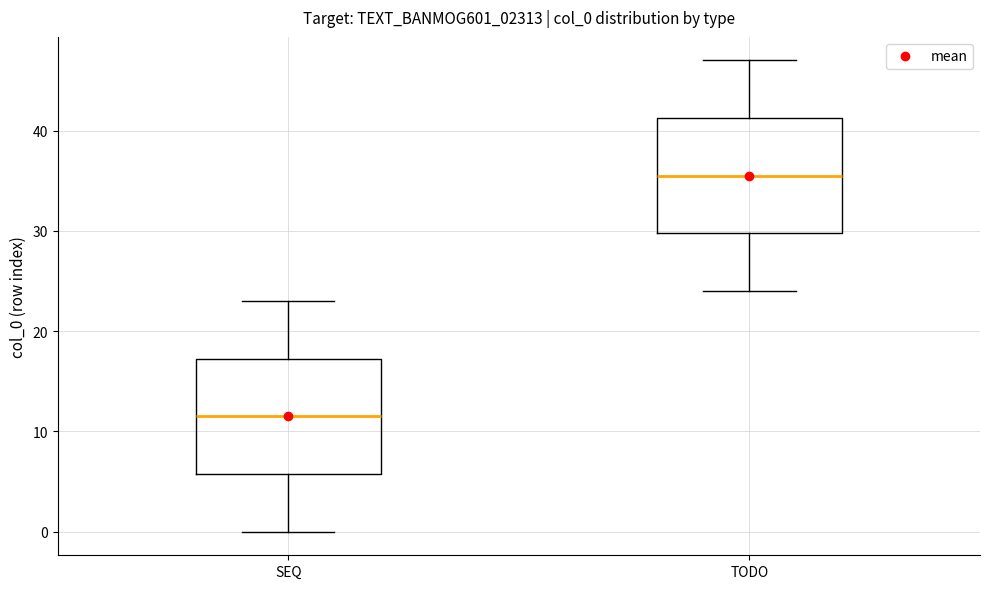

Reading left to right, read every box against the y-axis: the position of its median line, the range the box covers, and the ends of its whiskers. The values are not printed on the chart, so give them approximately, as read against the axis.

SEQ: median 12, box 6 to 17, whiskers 0 to 23
TODO: median 36, box 30 to 41, whiskers 24 to 47